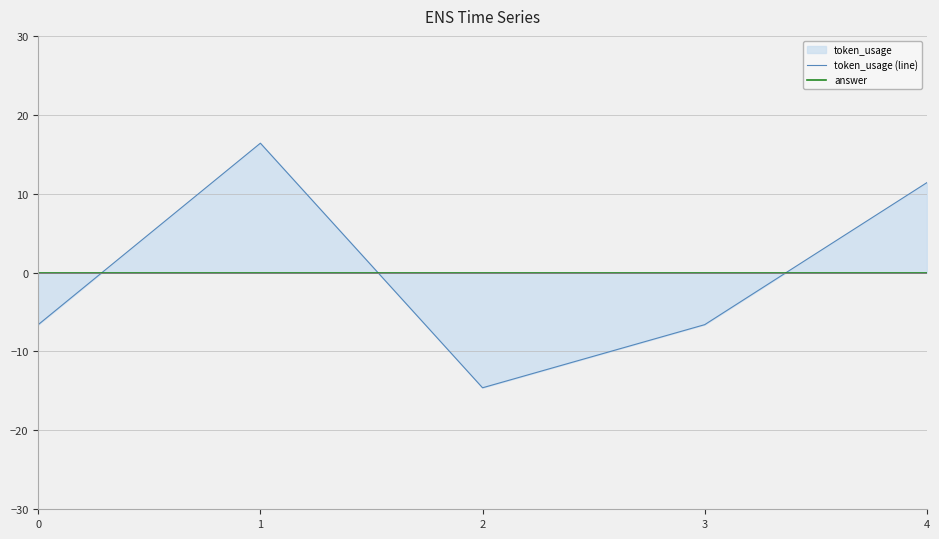

At which label does token_usage (line) first exceed -6?

1